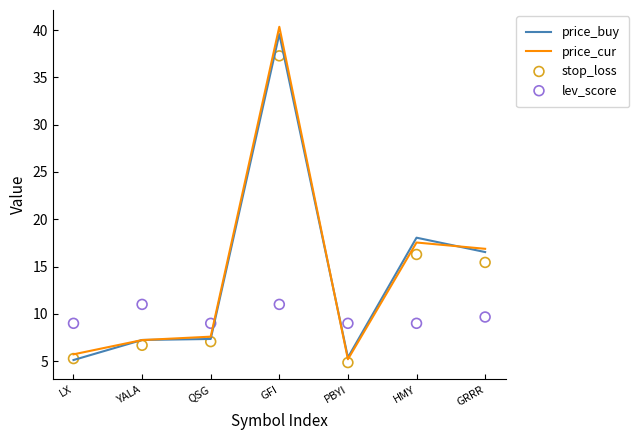

At how many categories does at least one series exceed 33?

1